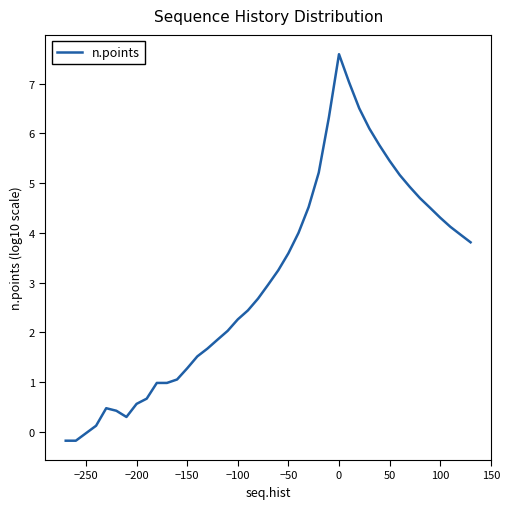

Reading left to right, extract all data points from this chart.

-0.2	-0.2	0.1	0.5	0.4	0.3	0.6	0.7	1.0	1.0	1.1	1.3	1.5	1.7	1.9	2.0	2.3	2.4	2.7	3.0	3.2	3.6	4.0	4.5	5.2	6.3	7.6	7.0	6.5	6.1	5.8	5.4	5.2	4.9	4.7	4.5	4.3	4.1	4.0	3.8